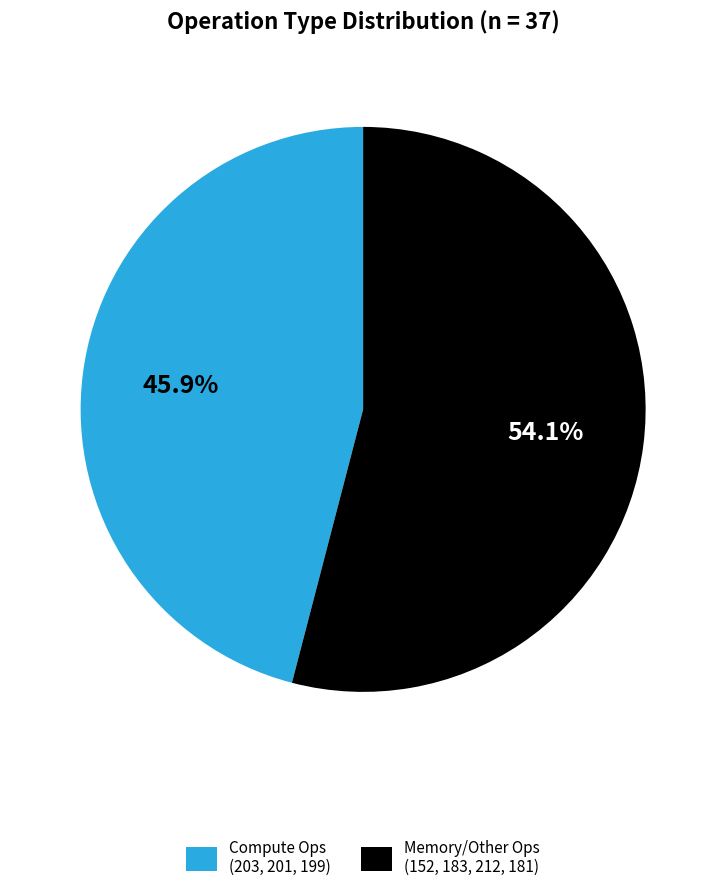

Which has a higher value, Compute Ops (203, 201, 199) or Memory/Other Ops (152, 183, 212, 181)?

Memory/Other Ops (152, 183, 212, 181)